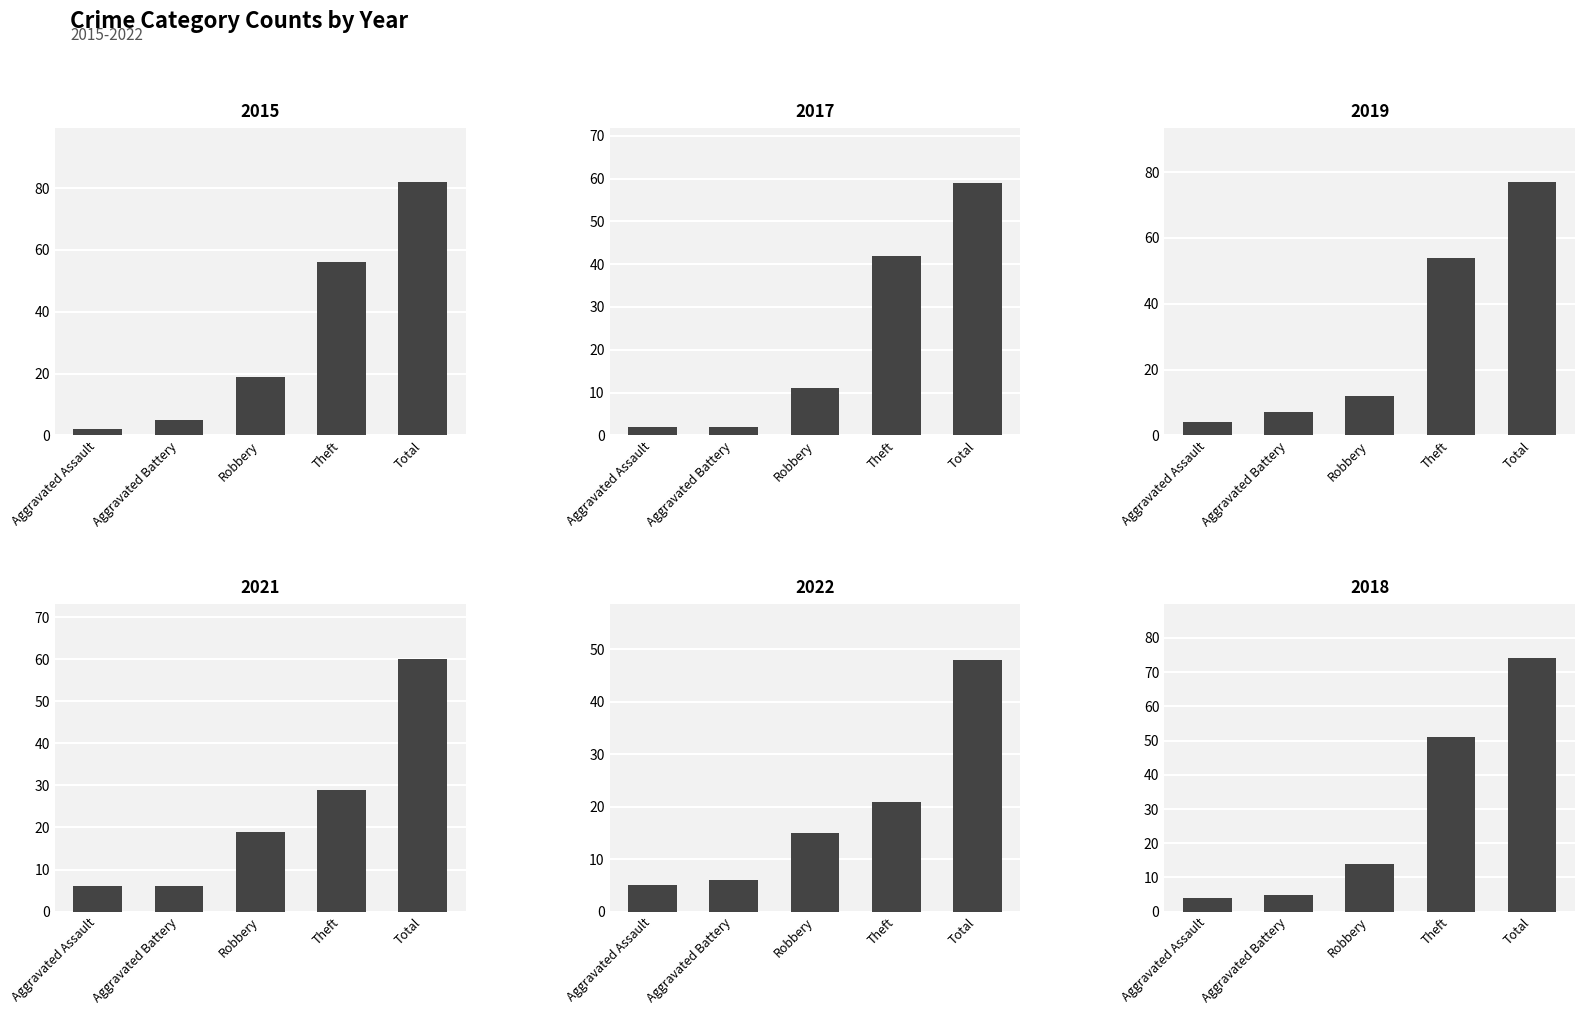

What is the label of the 4th bar from the right?

Aggravated Battery